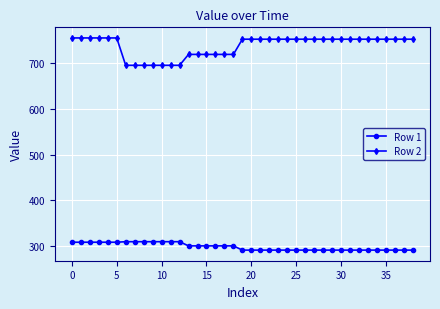

What is the average value of the Row 2 series?

736.2